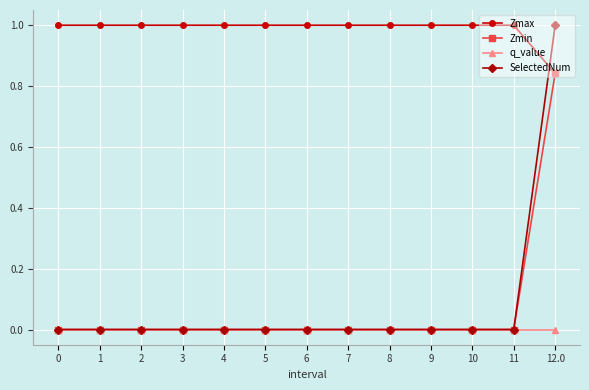

What is the total value across all series at 11?

1.0